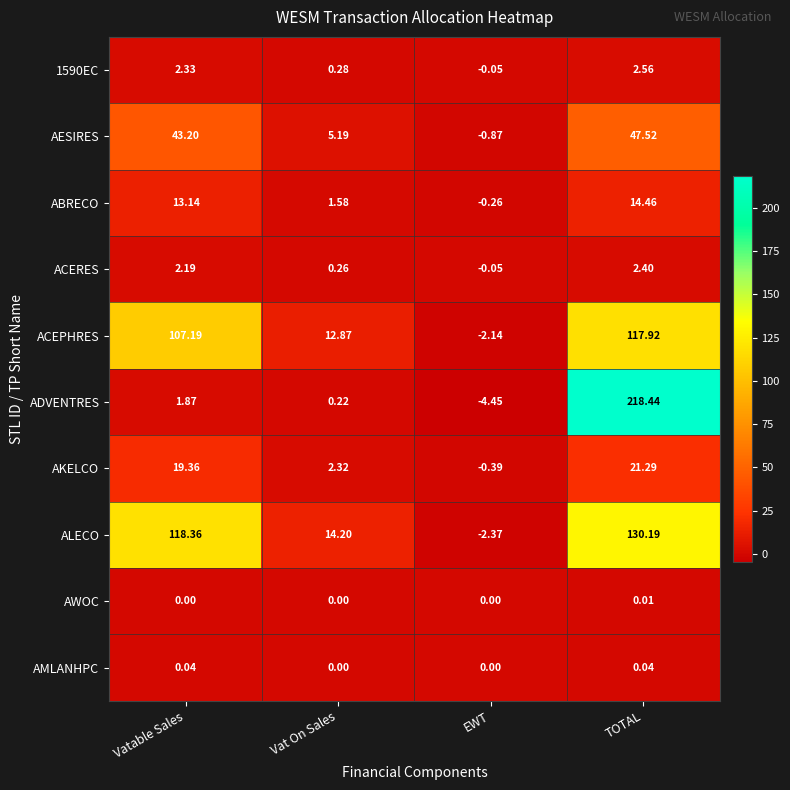

At how many categories does at least one series exceed 100?

2